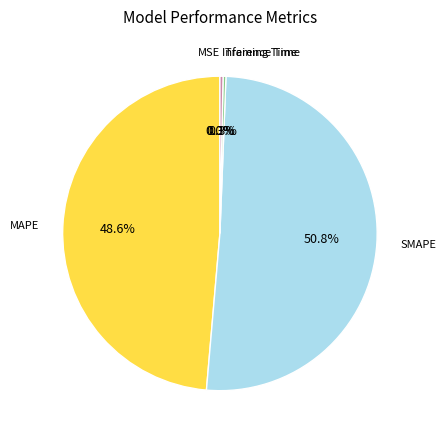

Is there a majority slice in this chart?

Yes